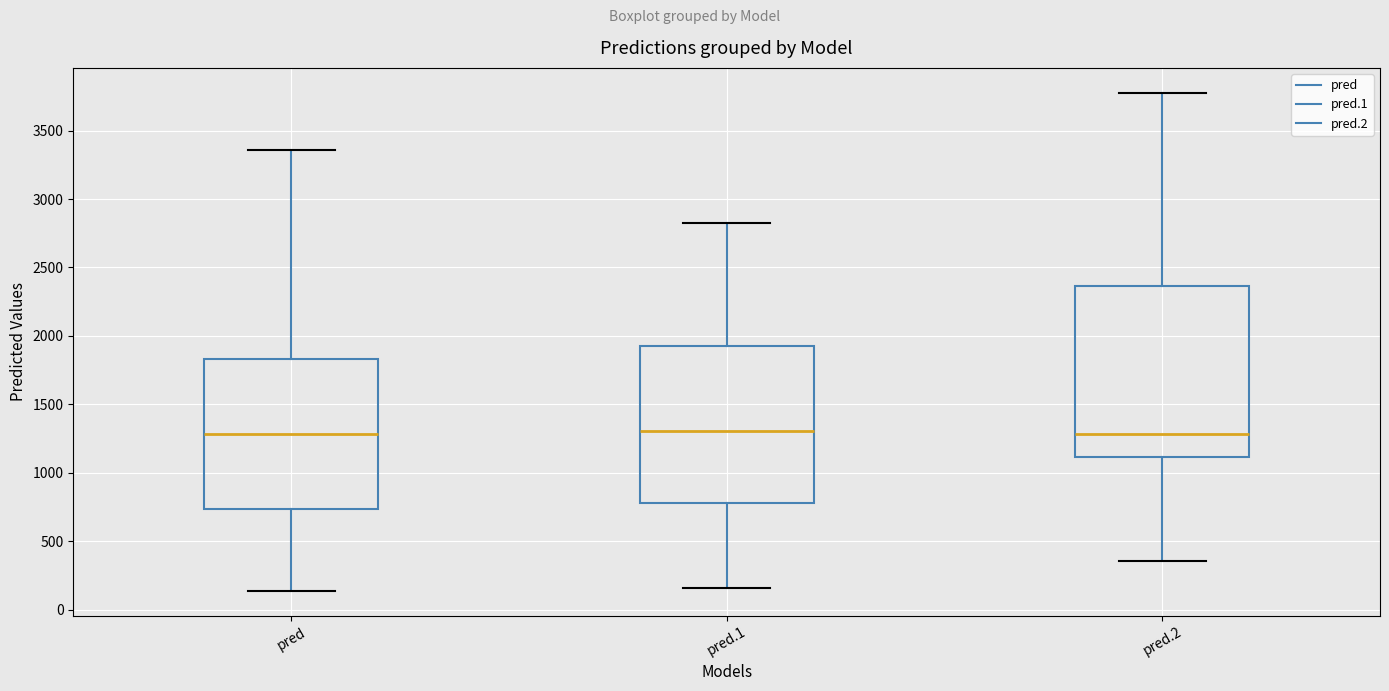

Comparing the boxes themselves (not the whiskers), which one is the tallest?

pred.2